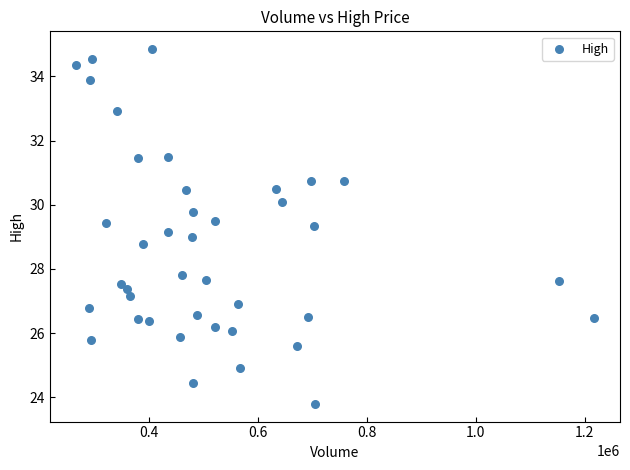

What is the range of X values (max minus min)?

952500.0